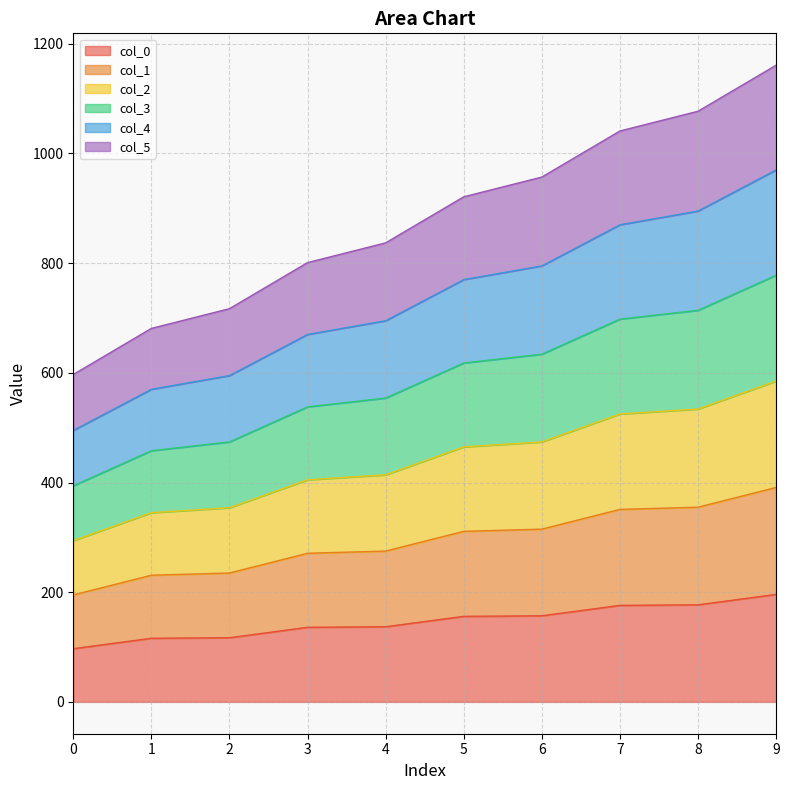

True or false: col_0 and col_4 intersect in this chart.

False